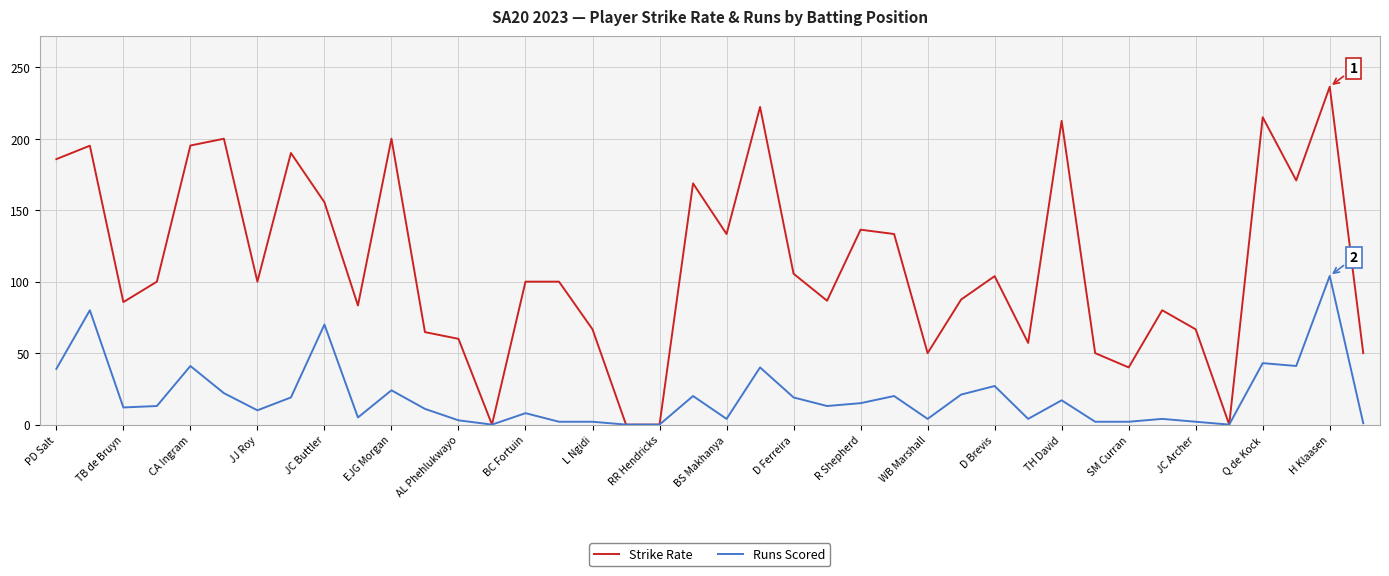

Which series has the largest range (max minus min)?

Strike Rate